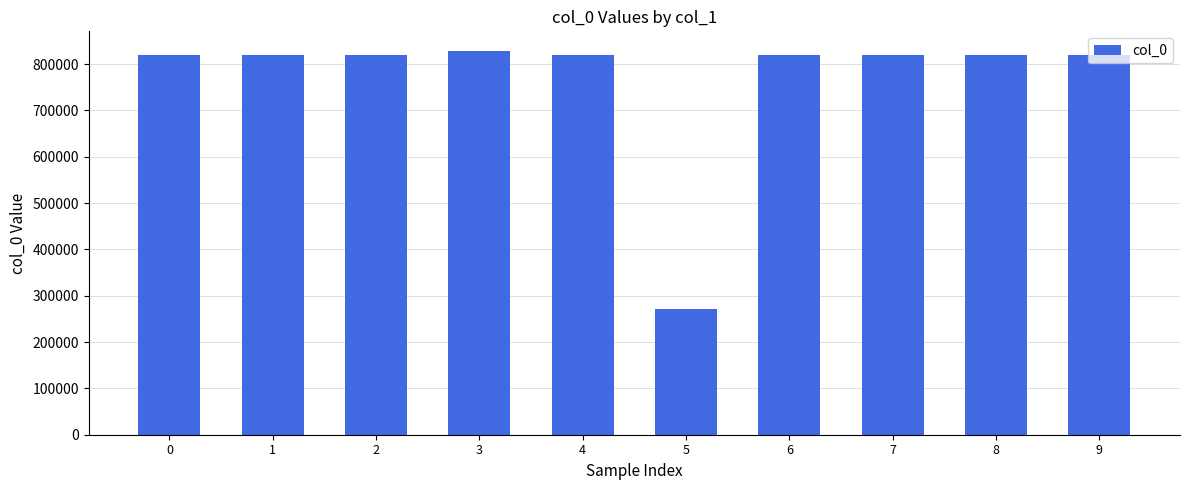

Are the bars grouped side by side (vs. stacked)?

No